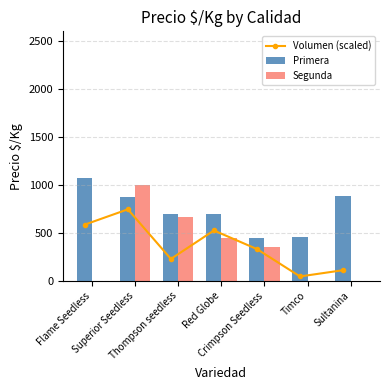

Reading left to right, list all the values displayed in this chart.

Volumen (scaled): Flame Seedless=587.5	Superior Seedless=746.5	Thompson seedless=230.0	Red Globe=526.2	Crimpson Seedless=332.5	Timco=47.5	Sultanina=112.5
Primera: Flame Seedless=1073.0	Superior Seedless=880.0	Thompson seedless=702.0	Red Globe=701.0	Crimpson Seedless=453.0	Timco=460.0	Sultanina=889.0
Segunda: Flame Seedless=0.0	Superior Seedless=1000.0	Thompson seedless=667.0	Red Globe=444.0	Crimpson Seedless=353.0	Timco=0.0	Sultanina=0.0